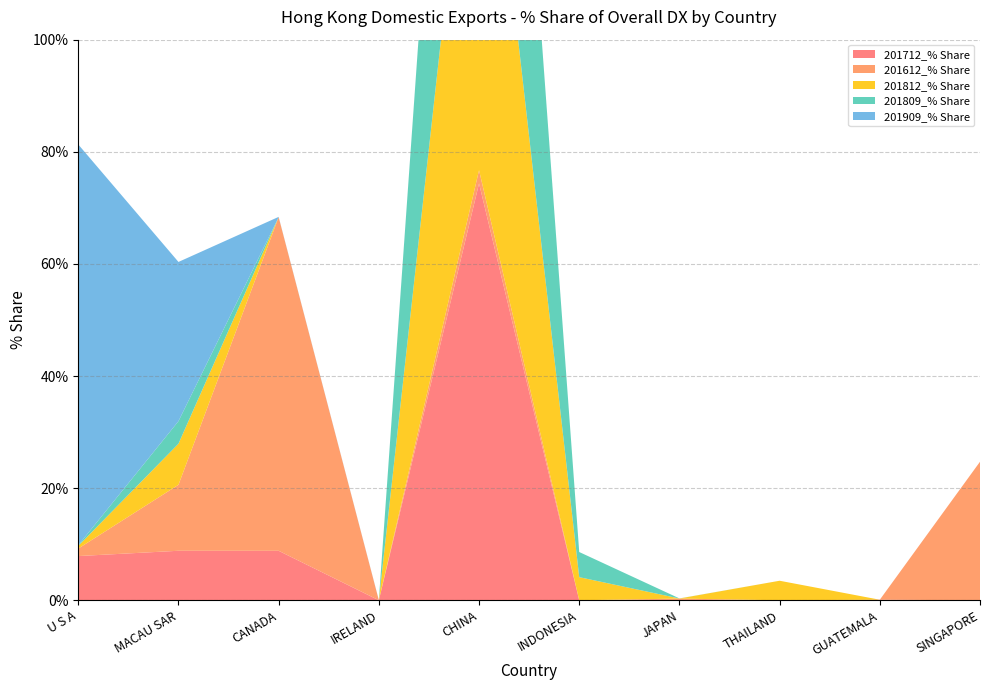

Reading left to right, what are all the values shown in this chart?

201712_% Share: 7.9	8.8	8.8	0.0	74.4	0.0	0.0	0.0	0.1	0.0
201612_% Share: 1.3	11.8	59.5	0.0	2.4	0.0	0.3	0.0	0.0	24.7
201812_% Share: 0.5	7.3	0.0	0.0	84.6	4.1	0.0	3.5	0.0	0.0
201809_% Share: 0.1	4.0	0.0	0.0	91.4	4.5	0.0	0.0	0.0	0.0
201909_% Share: 71.5	28.4	0.1	0.0	0.0	0.0	0.0	0.0	0.0	0.0